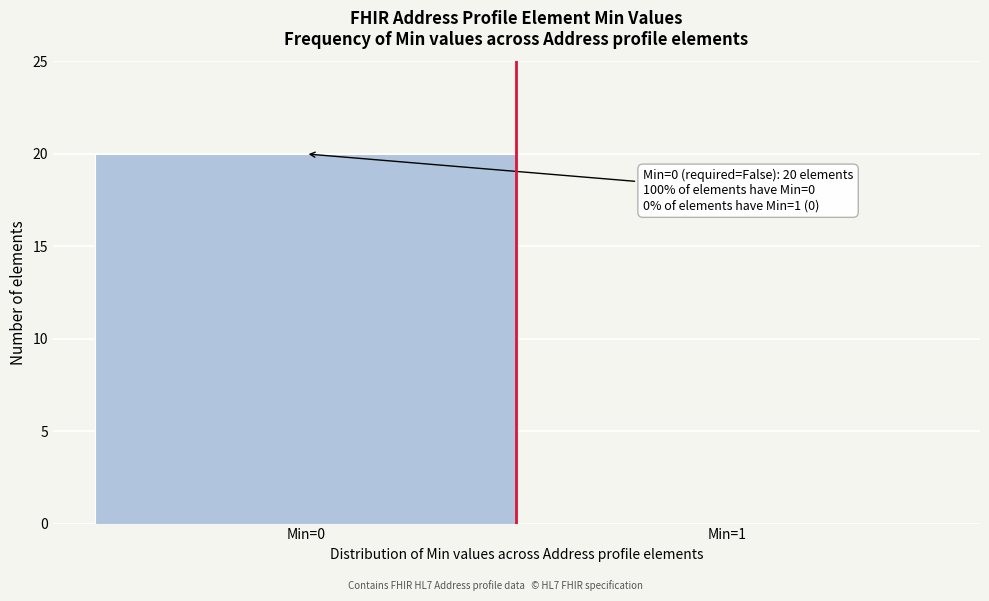

Reading left to right, what are all the values shown in this chart?

Min=0=20	Min=1=0